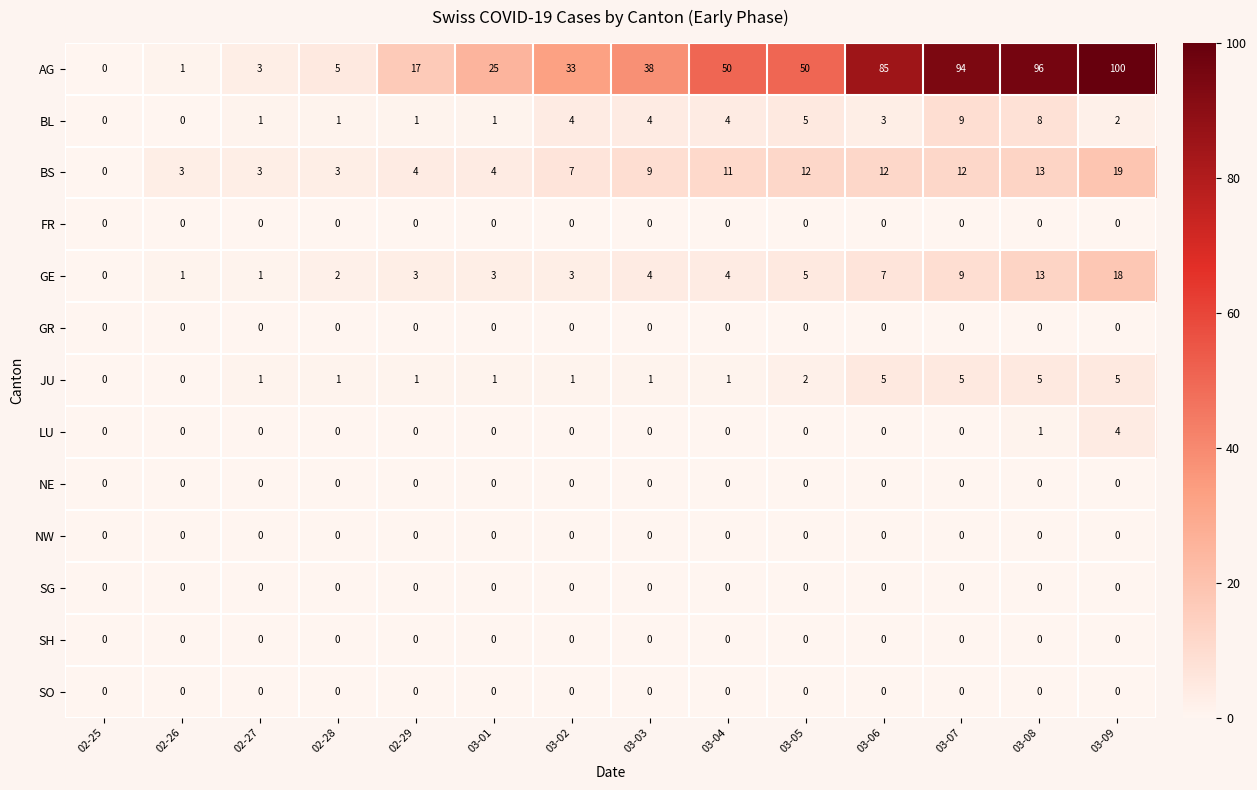

What is the greatest value displayed?

100